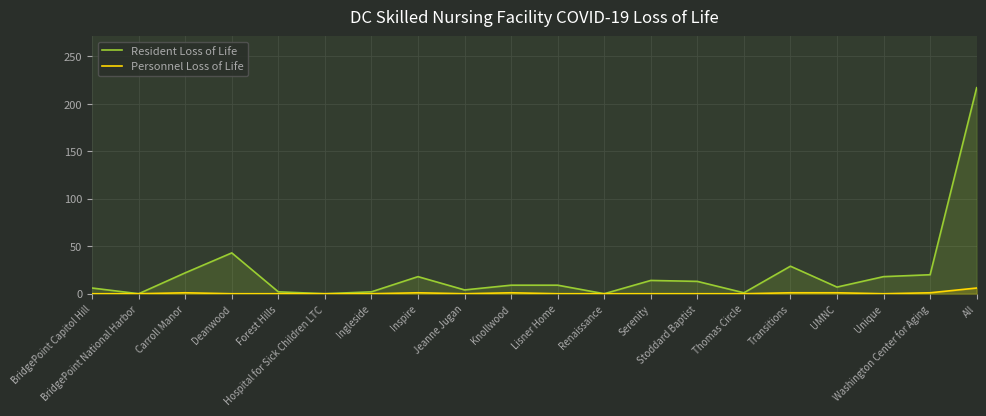

True or false: Resident Loss of Life and Personnel Loss of Life cross at least once.

False